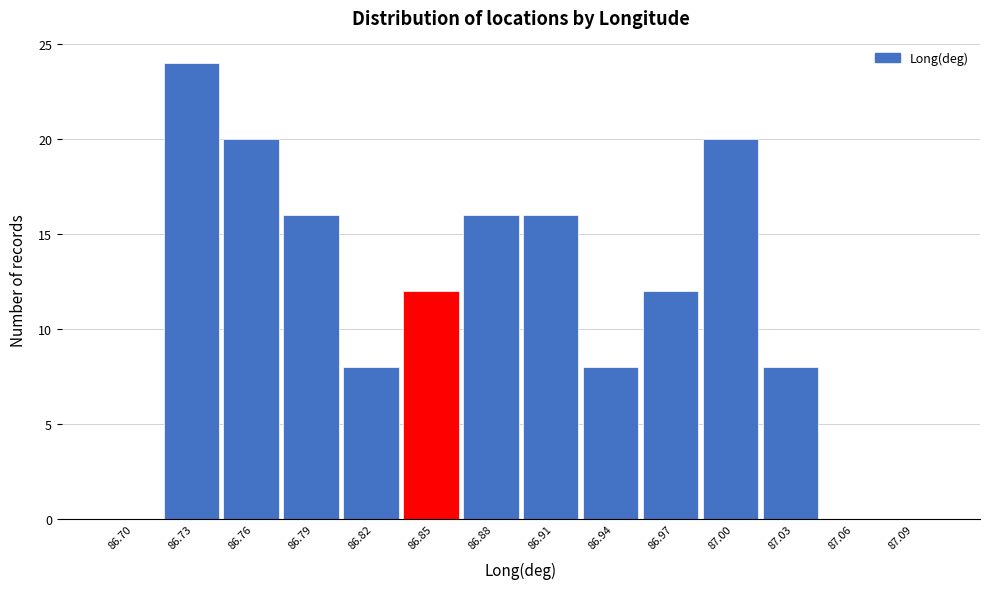

Reading right to left, list all the values displayed in this chart.

87.09=0	87.06=0	87.03=8	87.00=20	86.97=12	86.94=8	86.91=16	86.88=16	86.85=12	86.82=8	86.79=16	86.76=20	86.73=24	86.70=0